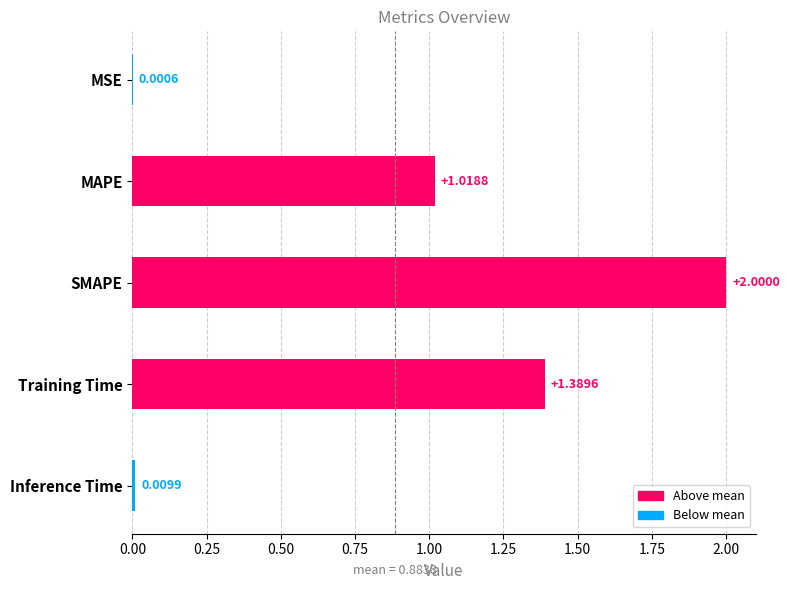

Between Training Time and MSE, which is larger?

Training Time